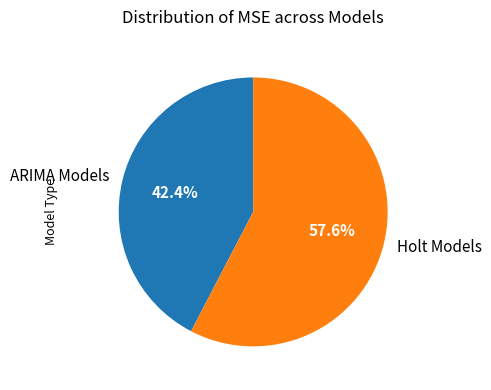

Between Holt Models and ARIMA Models, which is larger?

Holt Models